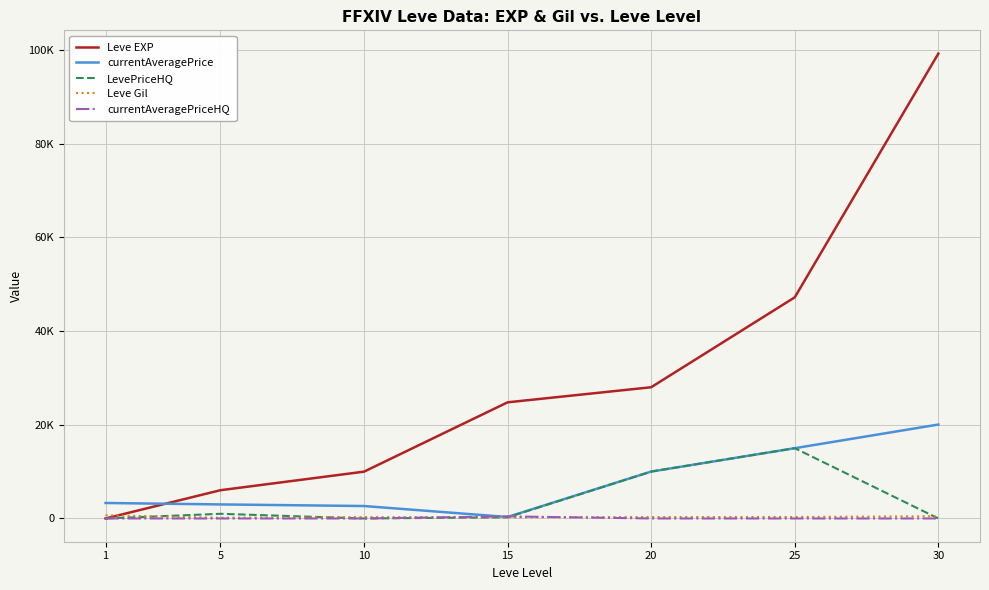

Does the chart have visible grid lines?

Yes